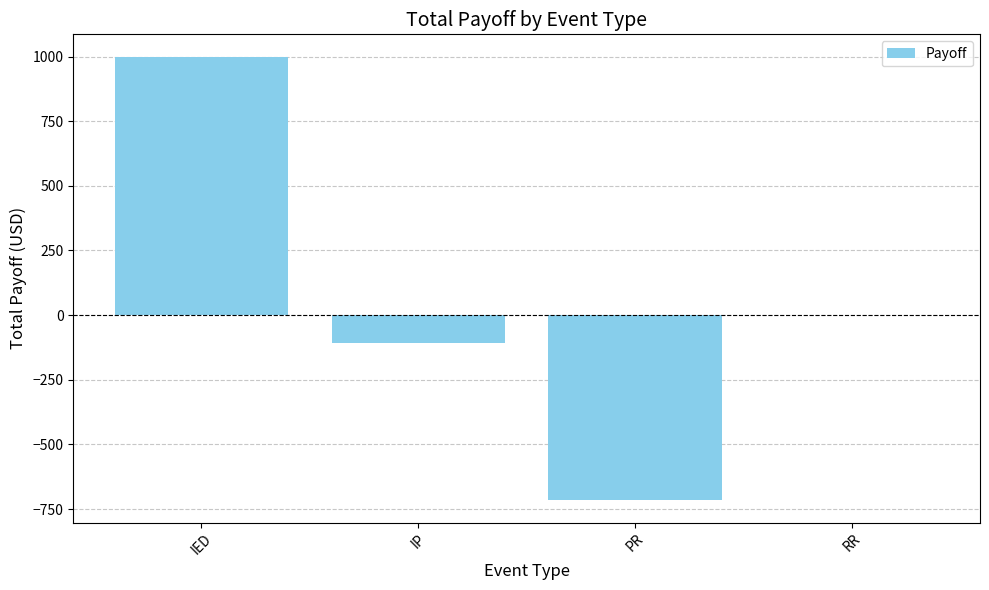

Are the bars horizontal?

No